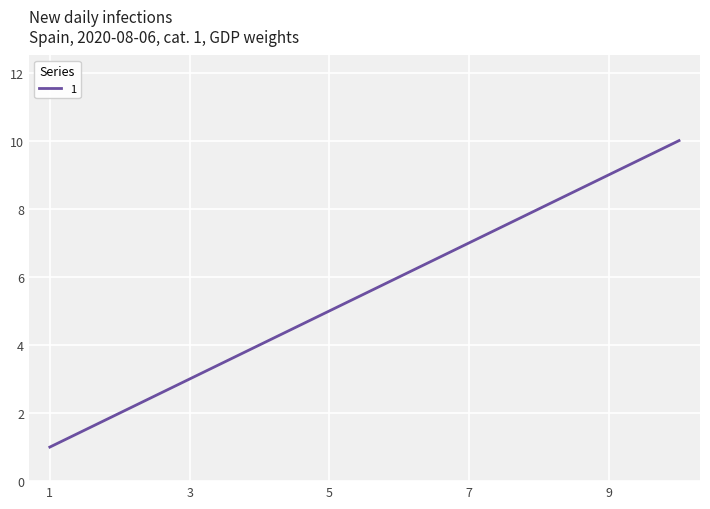

What is the greatest value displayed?

10